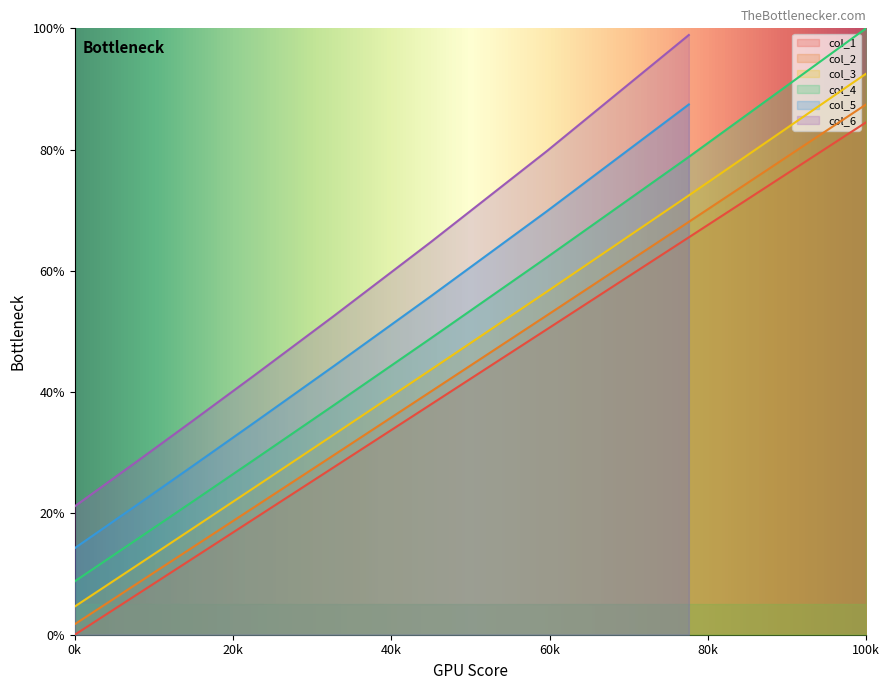

True or false: col_2 has a value of 40.6 at 100k.

False